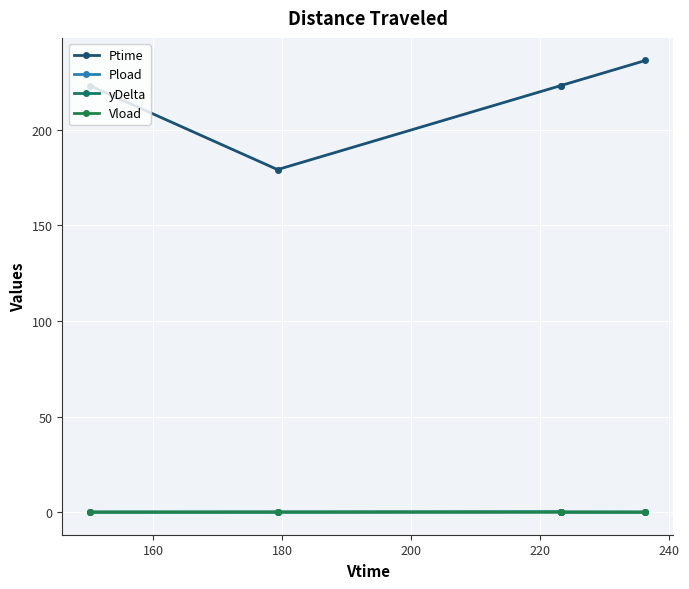

List the series in order of their peak value, highest first.

Ptime, yDelta, Pload, Vload